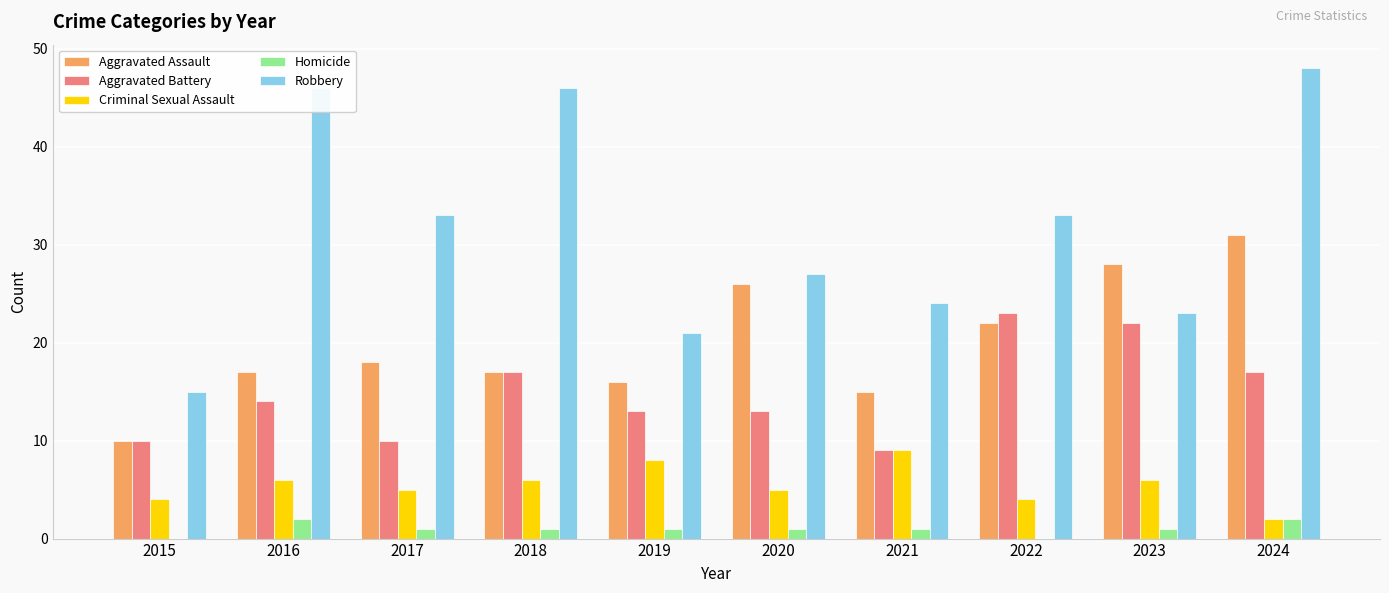

Between 2016 and 2021, which series saw the biggest shift?

Robbery